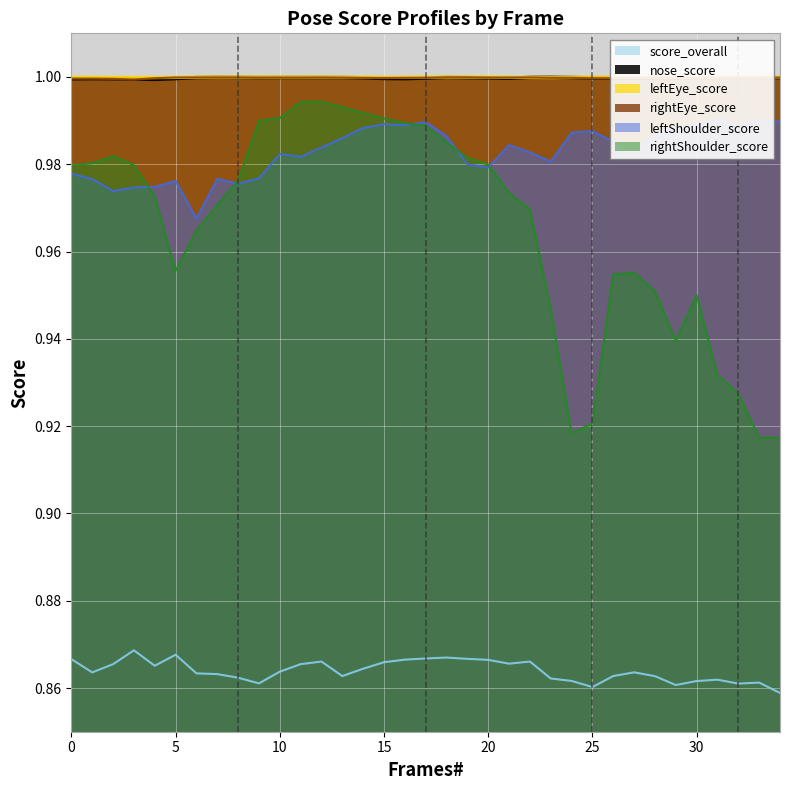

Reading right to left, what are all the values shown in this chart?

score_overall: 34=0.9	33=0.9	32=0.9	31=0.9	30=0.9	29=0.9	28=0.9	27=0.9	26=0.9	25=0.9	24=0.9	23=0.9	22=0.9	21=0.9	20=0.9	19=0.9	18=0.9	17=0.9	16=0.9	15=0.9	14=0.9	13=0.9	12=0.9	11=0.9	10=0.9	9=0.9	8=0.9	7=0.9	6=0.9	5=0.9	4=0.9	3=0.9	2=0.9	1=0.9	0=0.9
nose_score: 34=1.0	33=1.0	32=1.0	31=1.0	30=1.0	29=1.0	28=1.0	27=1.0	26=1.0	25=1.0	24=1.0	23=1.0	22=1.0	21=1.0	20=1.0	19=1.0	18=1.0	17=1.0	16=1.0	15=1.0	14=1.0	13=1.0	12=1.0	11=1.0	10=1.0	9=1.0	8=1.0	7=1.0	6=1.0	5=1.0	4=1.0	3=1.0	2=1.0	1=1.0	0=1.0
leftEye_score: 34=1.0	33=1.0	32=1.0	31=1.0	30=1.0	29=1.0	28=1.0	27=1.0	26=1.0	25=1.0	24=1.0	23=1.0	22=1.0	21=1.0	20=1.0	19=1.0	18=1.0	17=1.0	16=1.0	15=1.0	14=1.0	13=1.0	12=1.0	11=1.0	10=1.0	9=1.0	8=1.0	7=1.0	6=1.0	5=1.0	4=1.0	3=1.0	2=1.0	1=1.0	0=1.0
rightEye_score: 34=1.0	33=1.0	32=1.0	31=1.0	30=1.0	29=1.0	28=1.0	27=1.0	26=1.0	25=1.0	24=1.0	23=1.0	22=1.0	21=1.0	20=1.0	19=1.0	18=1.0	17=1.0	16=1.0	15=1.0	14=1.0	13=1.0	12=1.0	11=1.0	10=1.0	9=1.0	8=1.0	7=1.0	6=1.0	5=1.0	4=1.0	3=1.0	2=1.0	1=1.0	0=1.0
leftShoulder_score: 34=1.0	33=1.0	32=1.0	31=1.0	30=1.0	29=1.0	28=1.0	27=1.0	26=1.0	25=1.0	24=1.0	23=1.0	22=1.0	21=1.0	20=1.0	19=1.0	18=1.0	17=1.0	16=1.0	15=1.0	14=1.0	13=1.0	12=1.0	11=1.0	10=1.0	9=1.0	8=1.0	7=1.0	6=1.0	5=1.0	4=1.0	3=1.0	2=1.0	1=1.0	0=1.0
rightShoulder_score: 34=0.9	33=0.9	32=0.9	31=0.9	30=1.0	29=0.9	28=1.0	27=1.0	26=1.0	25=0.9	24=0.9	23=0.9	22=1.0	21=1.0	20=1.0	19=1.0	18=1.0	17=1.0	16=1.0	15=1.0	14=1.0	13=1.0	12=1.0	11=1.0	10=1.0	9=1.0	8=1.0	7=1.0	6=1.0	5=1.0	4=1.0	3=1.0	2=1.0	1=1.0	0=1.0